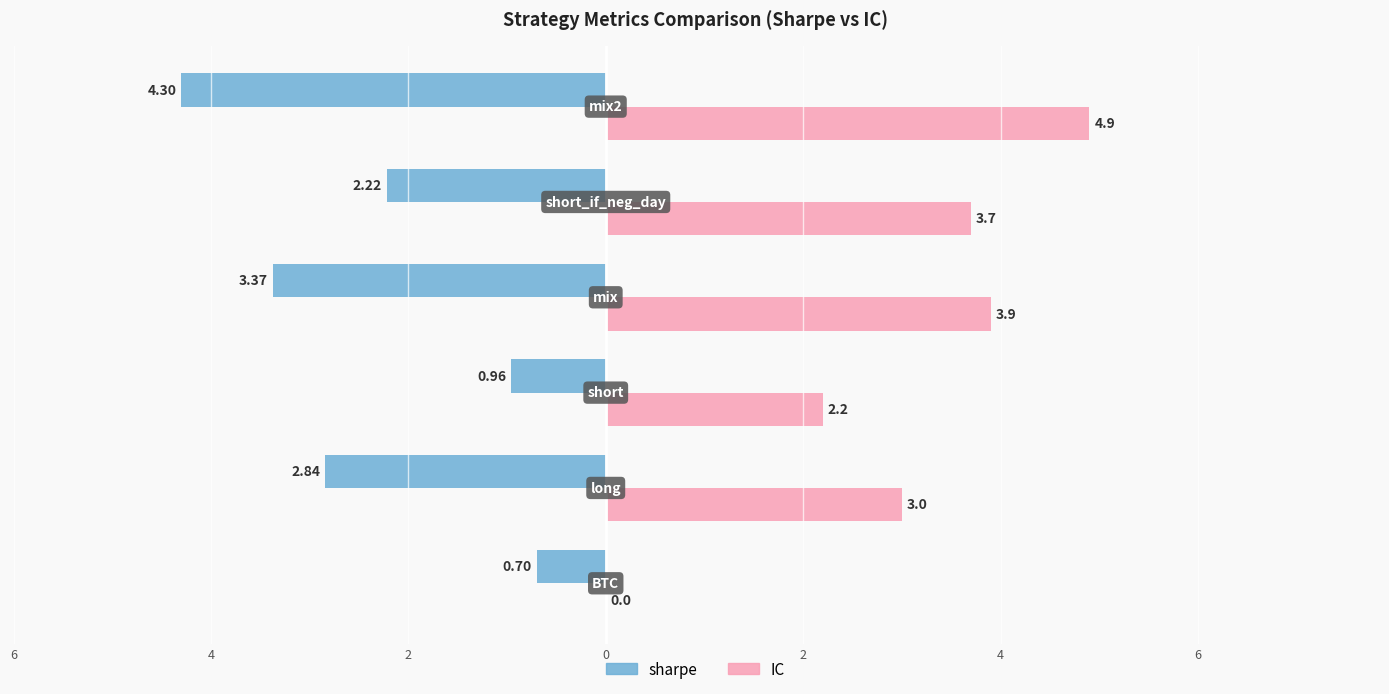

What are all the series names shown in the legend?

sharpe, IC